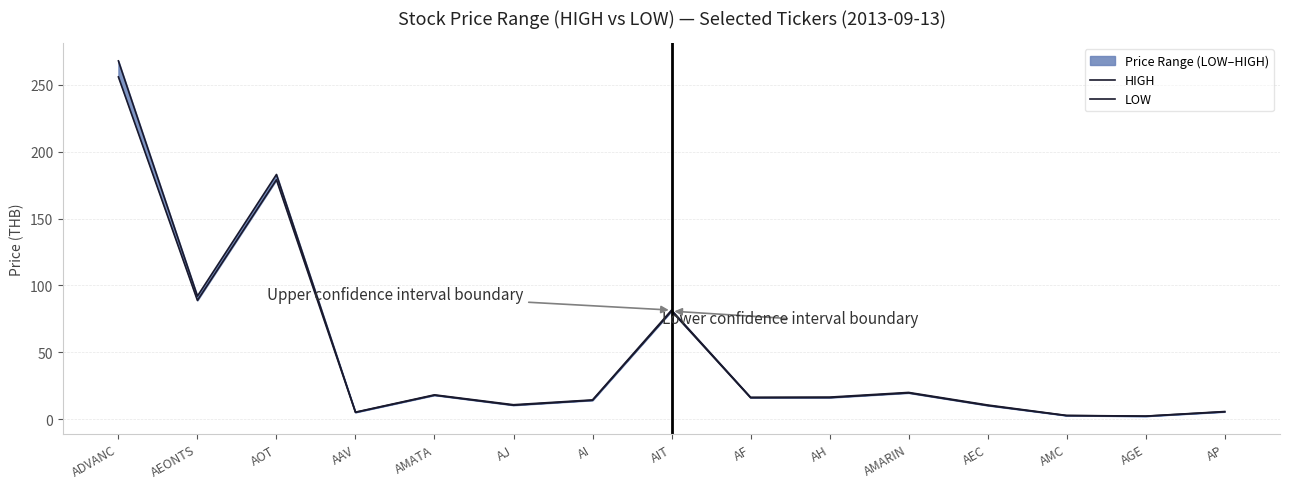

Is this an area chart (filled region under the line)?

No